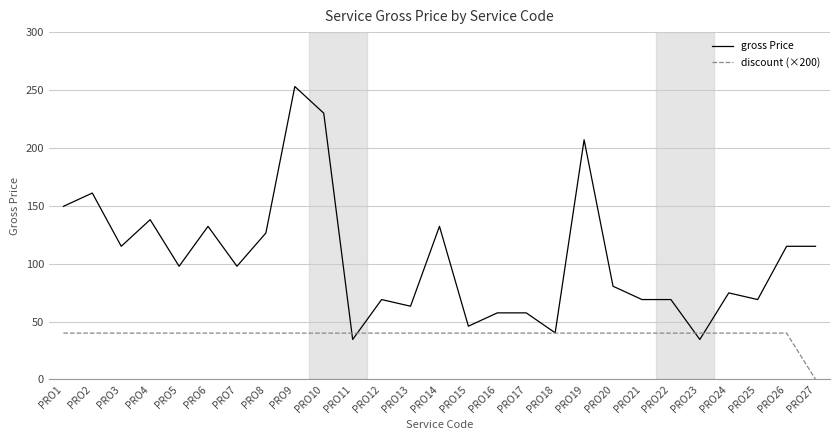

The value of discount (×200) at PRO24 is 20.7. True or false?

False